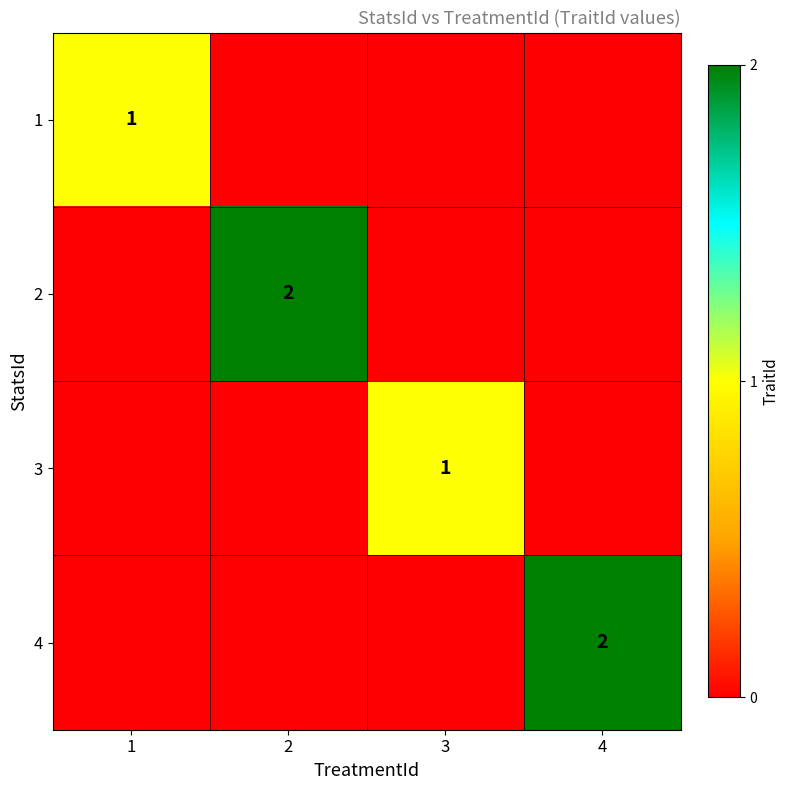

Is it true that 1 equals 1 at 1?

True